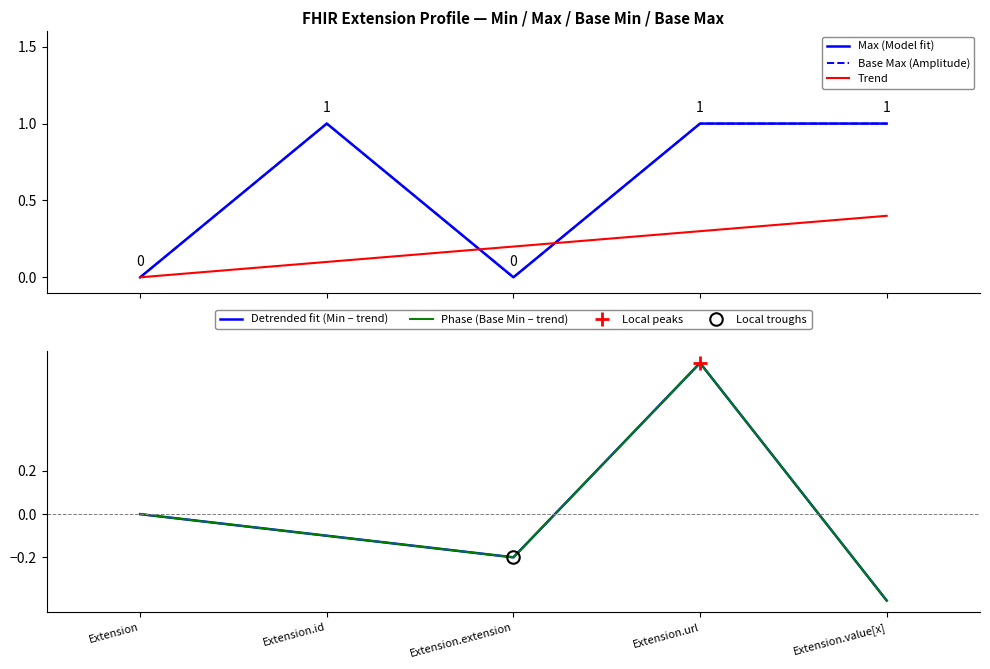

What is the maximum value for Detrended fit (Min – trend)?

0.7